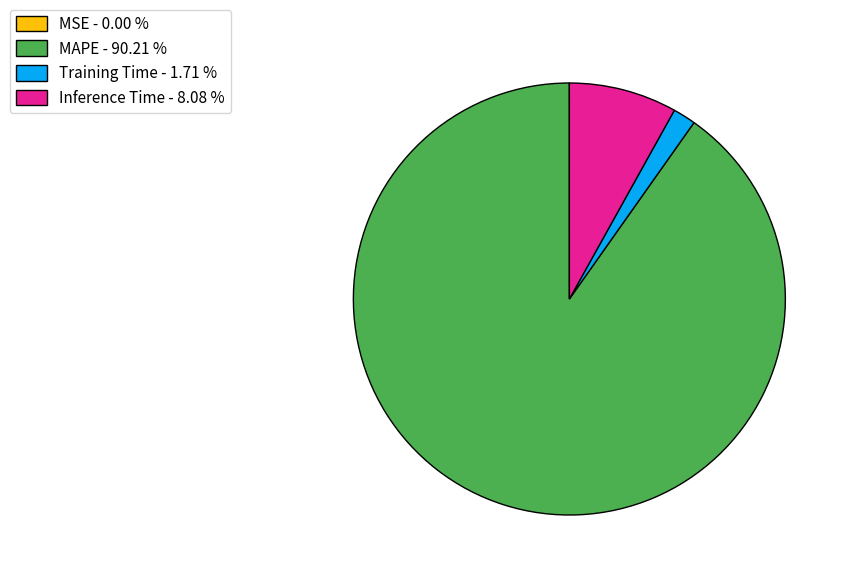

What is the ratio of the value at Inference Time - 8.08 % to the value at Training Time - 1.71 %?

4.7